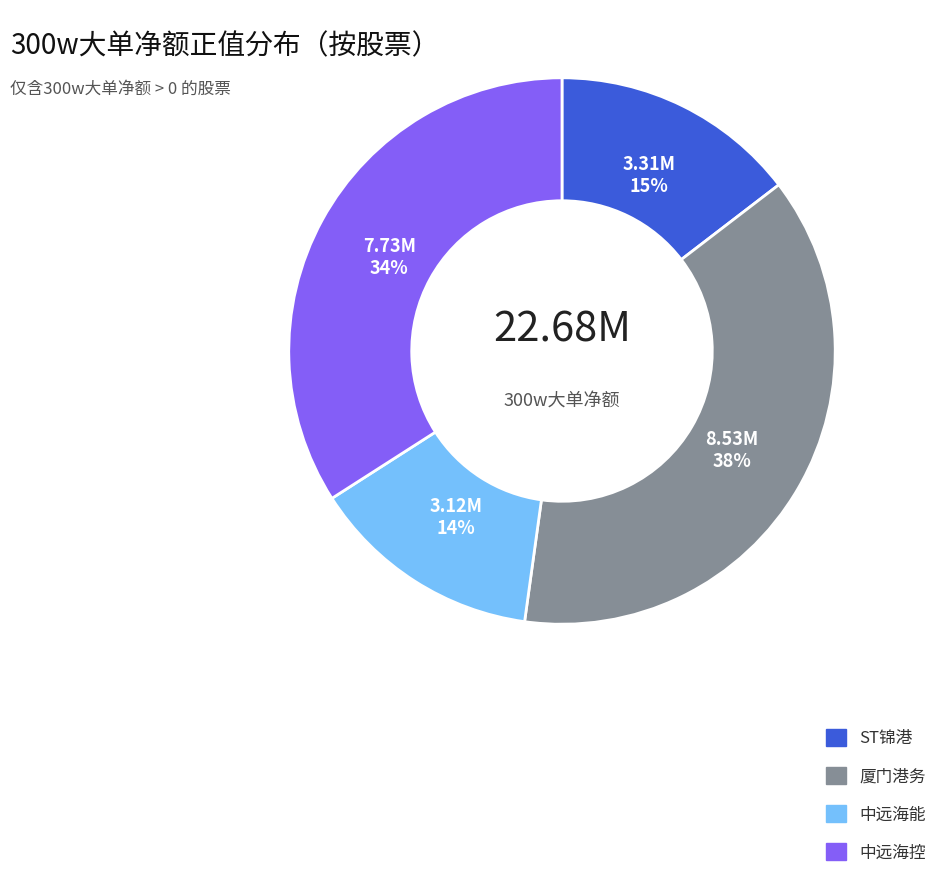

Is 中远海控 the majority of the pie?

No